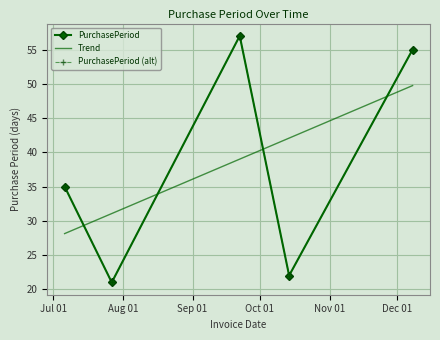

True or false: the data shows 30 at 2015-07-27.

False